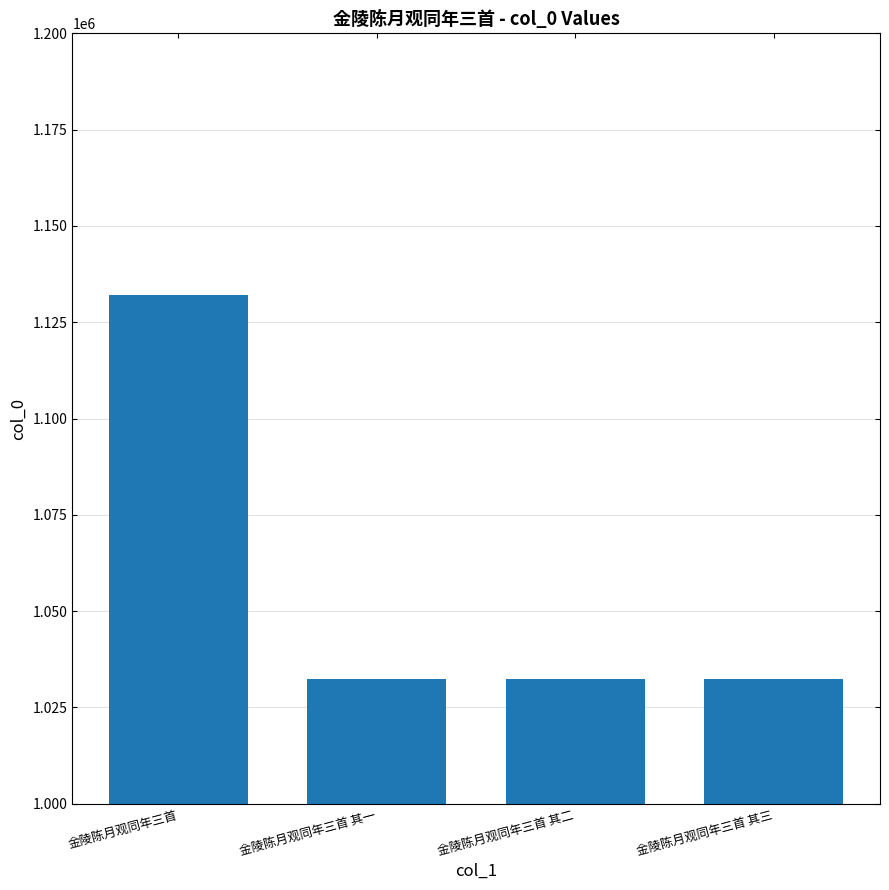

How many data points are less than 1032265?

2